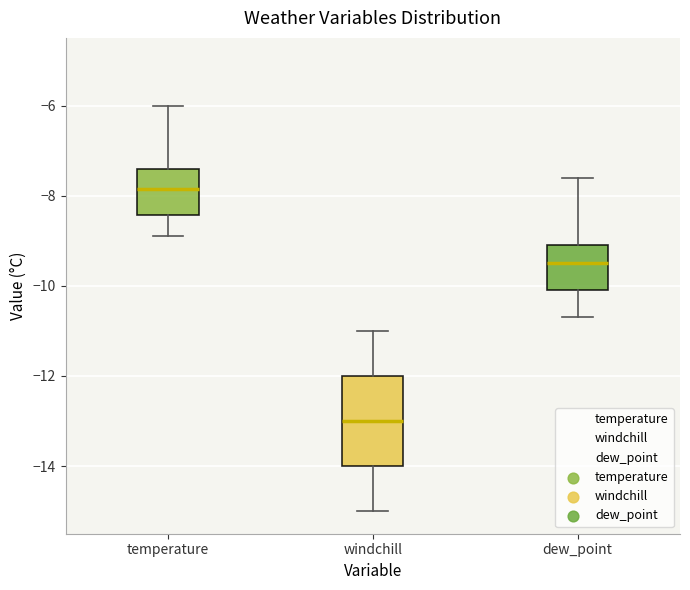

Which box is the tallest, from its lower edge to its upper edge?

windchill